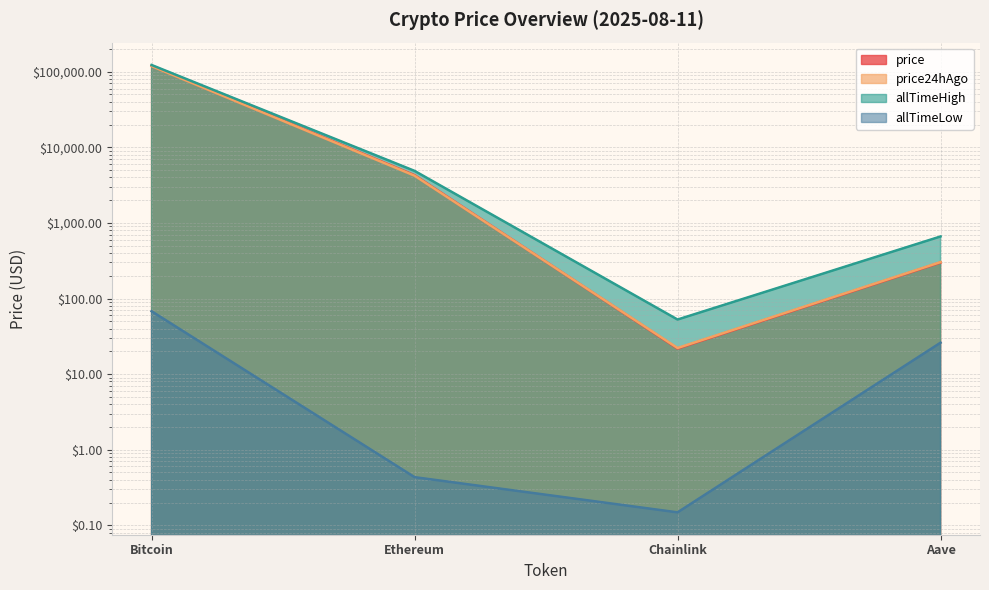

The price24hAgo series shows 22.1 at Chainlink. True or false?

True